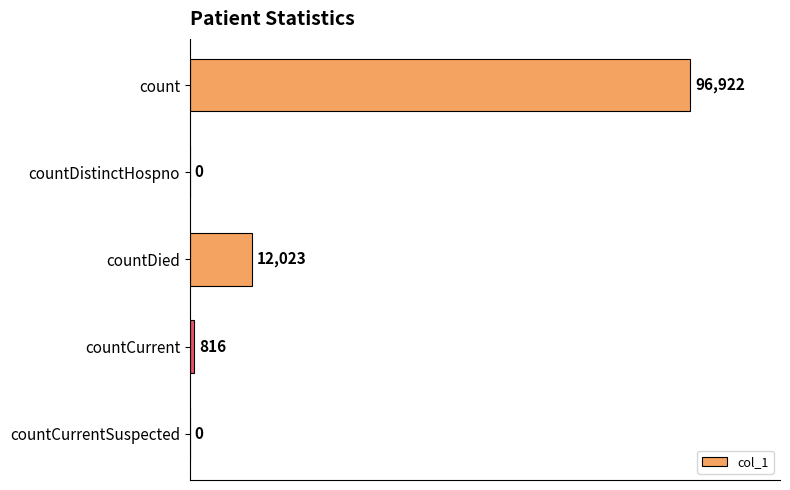

Read the value at count, to the nearest 10.

96920